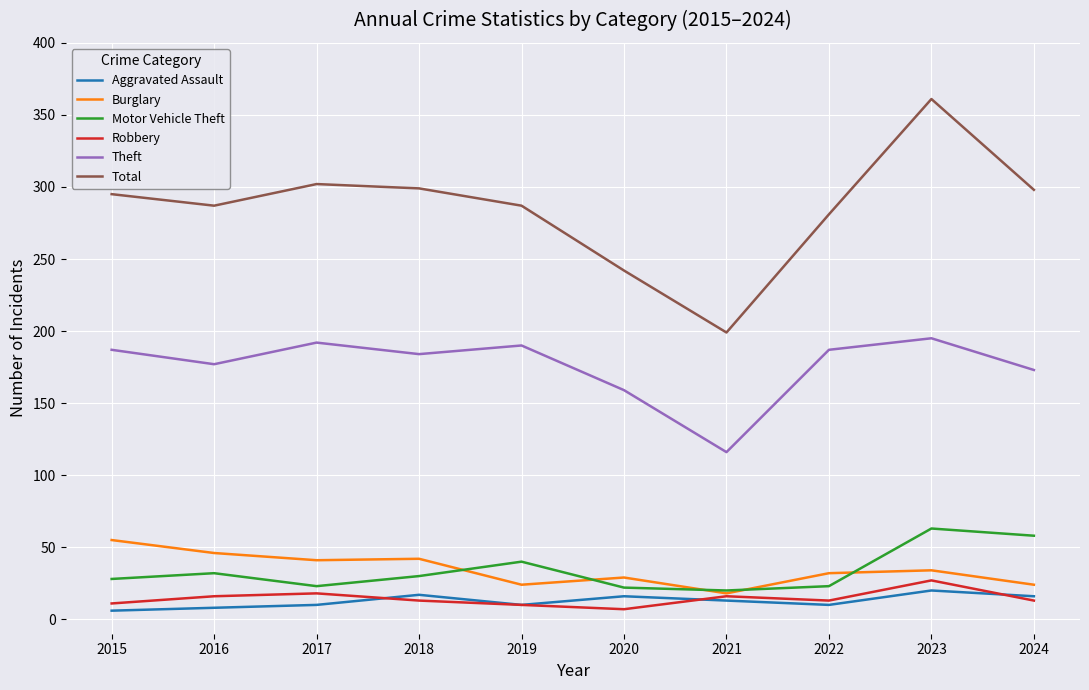

What is the highest value of the Theft series?

195